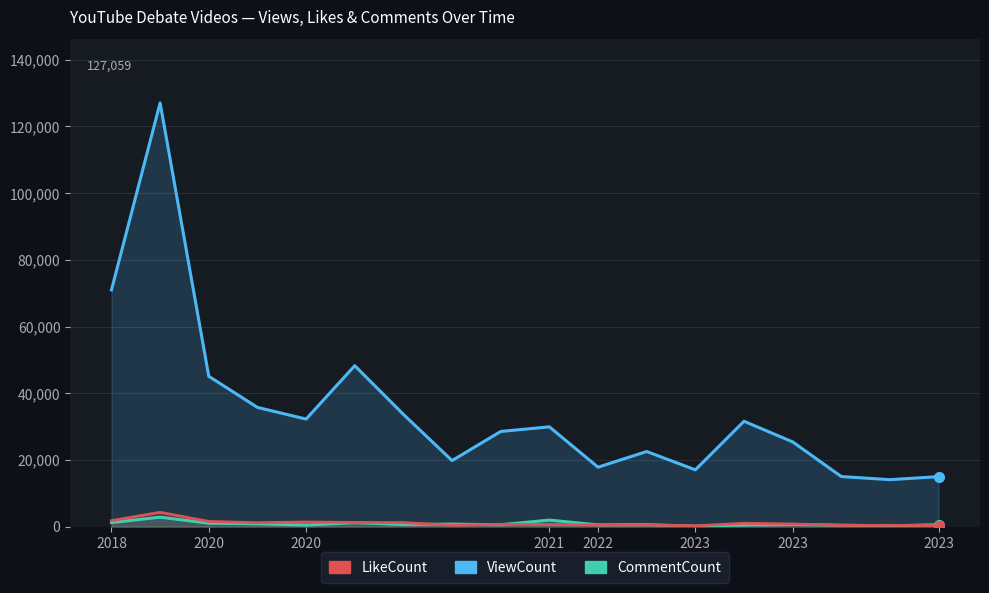

What is the value of the CommentCount point at the 1st from the left?

1214